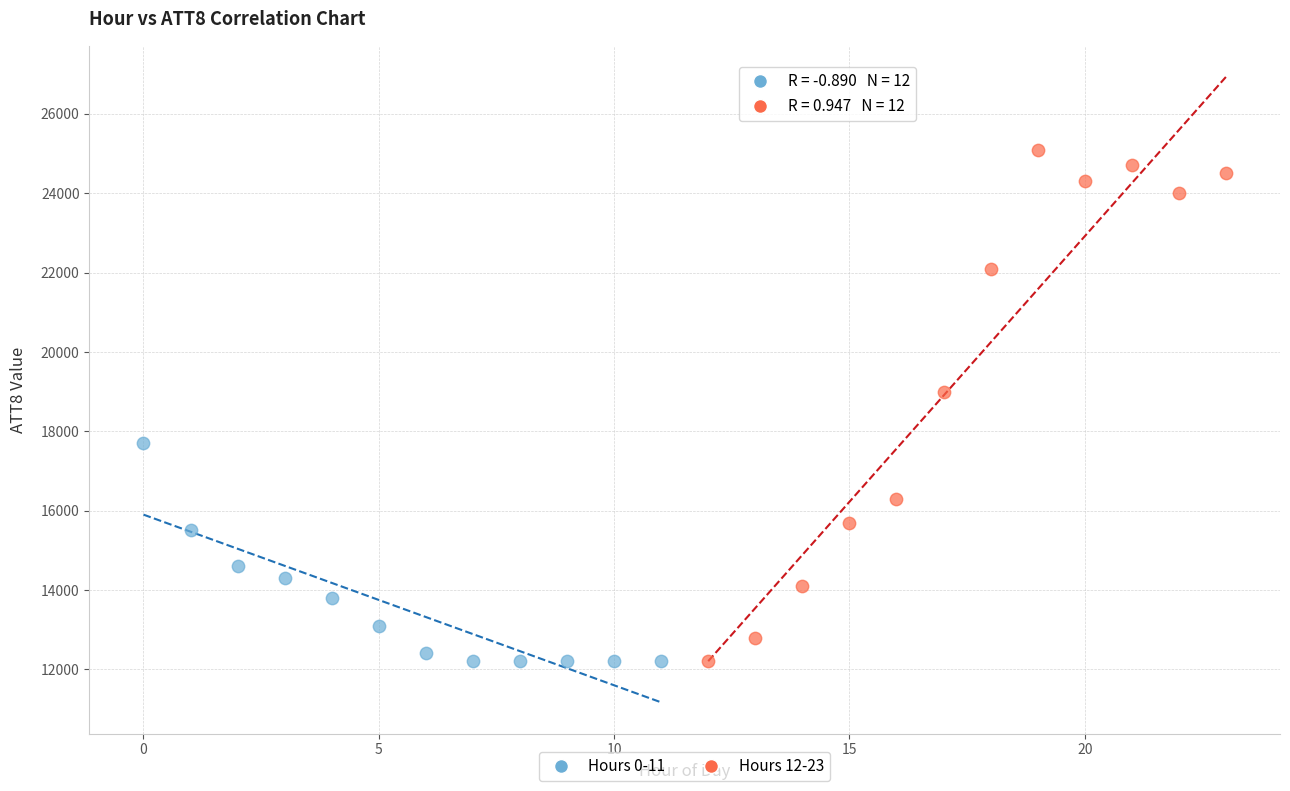

Which series has the widest spread of Y values?

Hours 12-23